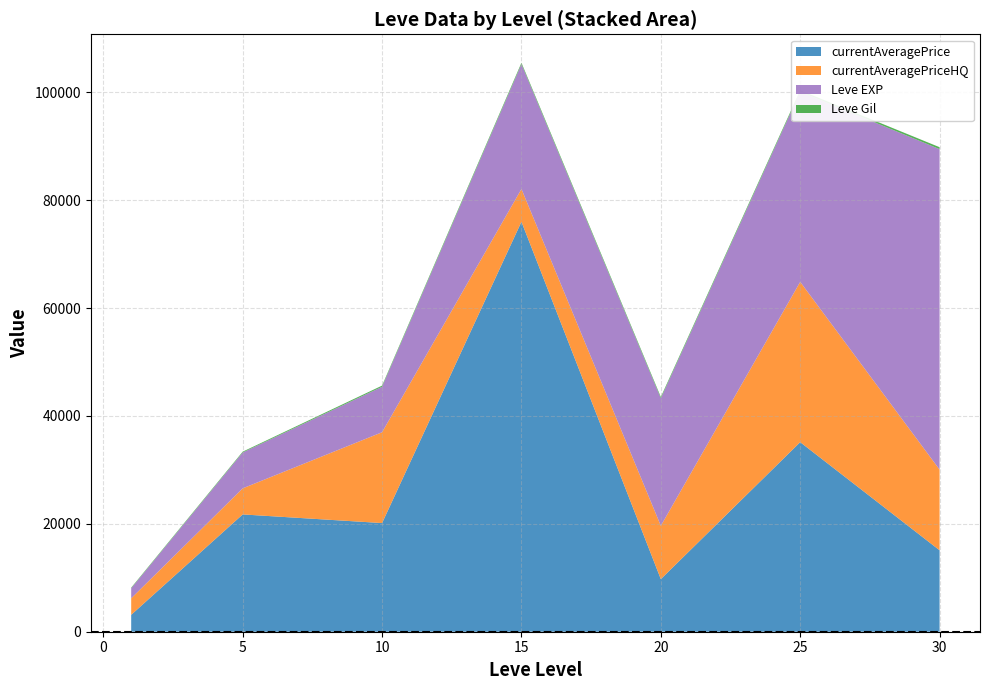

What is the lowest value of the currentAveragePrice series?

3131.3